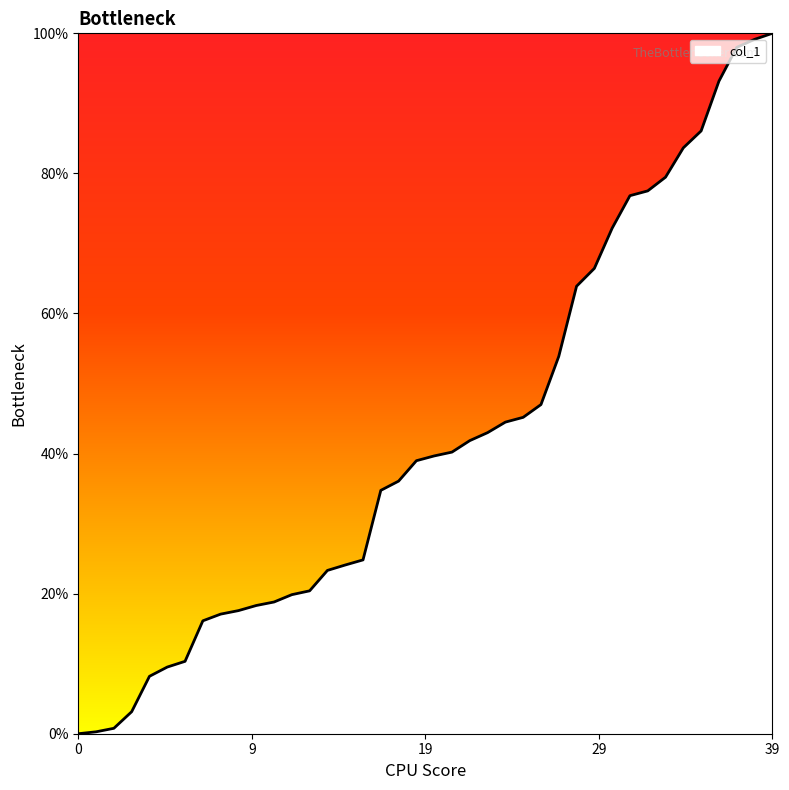

What is the maximum value shown in the chart?

100.0